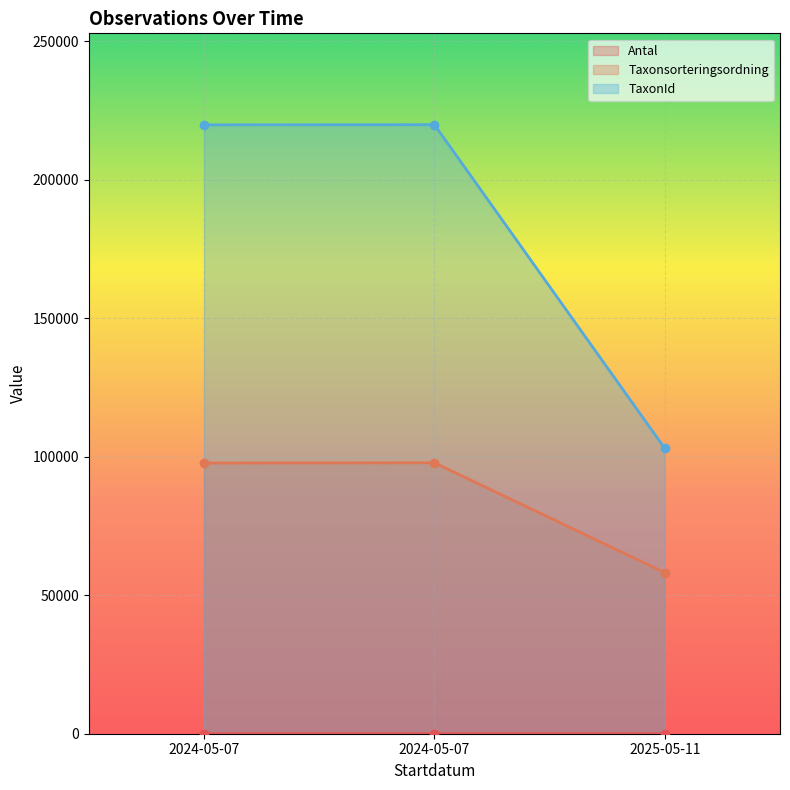

Which series has the largest total across all categories?

TaxonId